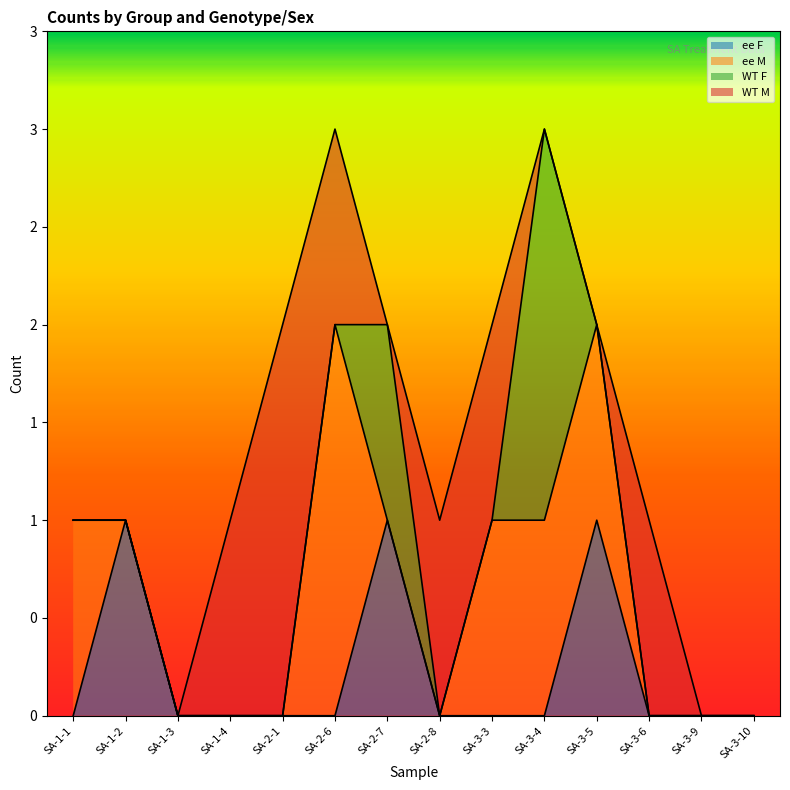

List the labels in order of WT M value, smallest first.

SA-1-1, SA-1-2, SA-1-3, SA-2-7, SA-3-4, SA-3-5, SA-3-9, SA-3-10, SA-1-4, SA-2-6, SA-2-8, SA-3-3, SA-3-6, SA-2-1